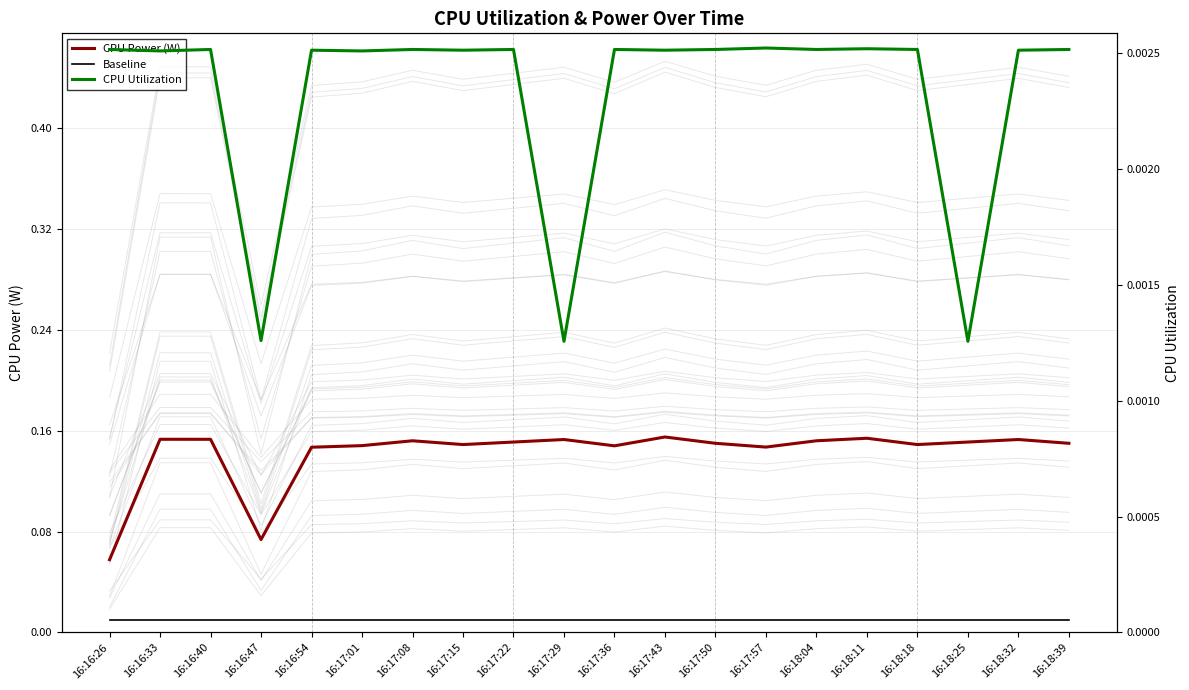

The value of CPU Power (W) at 16:18:39 is 0.3. True or false?

False